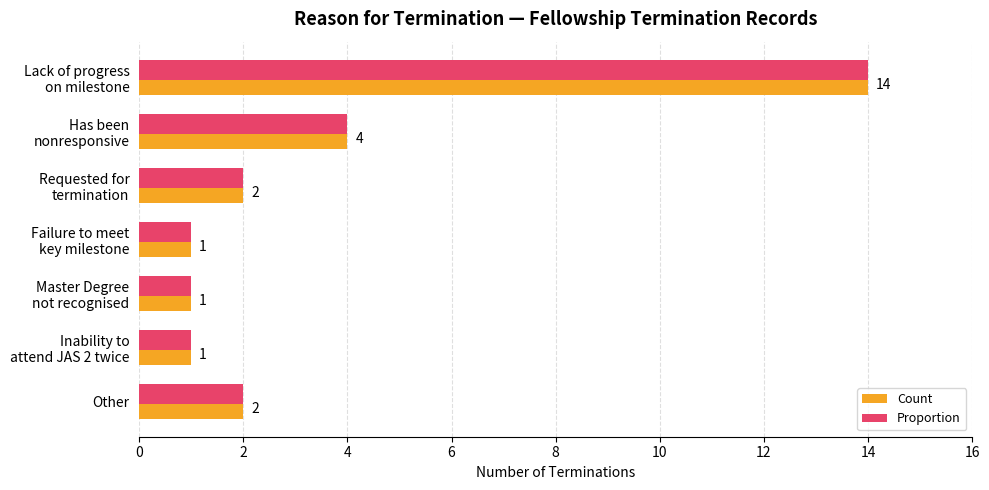

Is it true that Count equals 2 at Other?

True